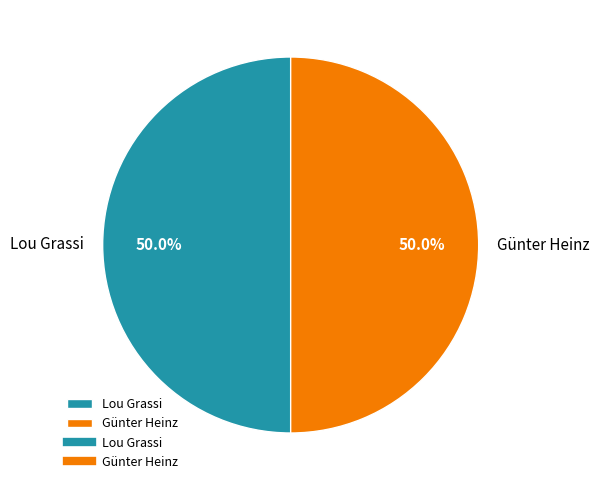

How many slices are in this pie chart?

2